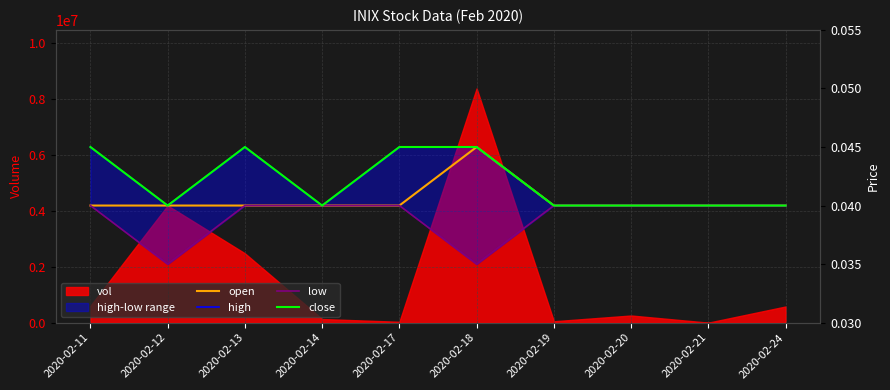

At how many categories does at least one series exceed 0?

10